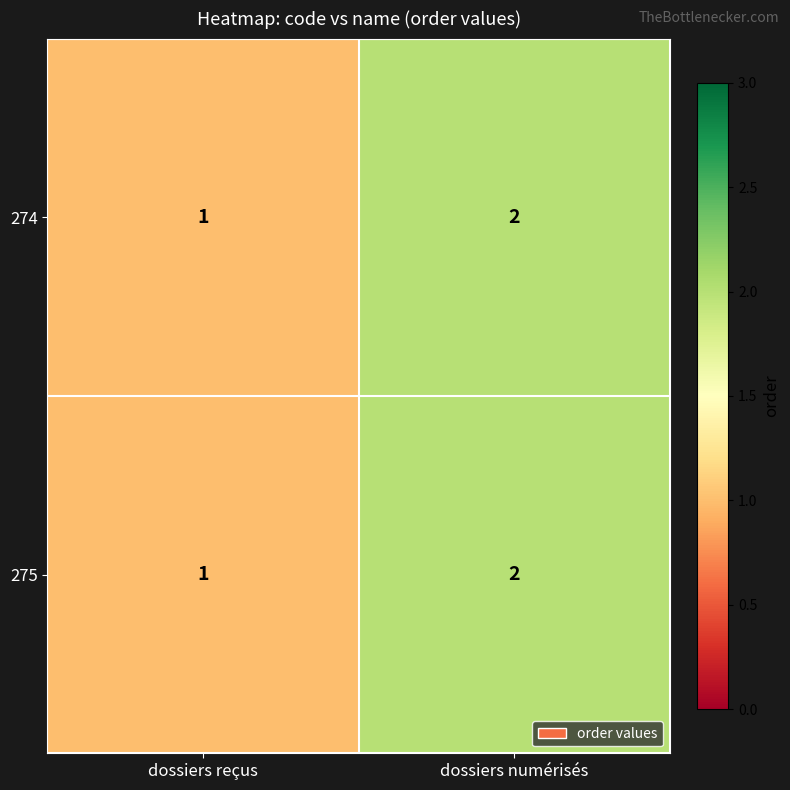

At which category is the sum across all series the highest?

dossiers numérisés